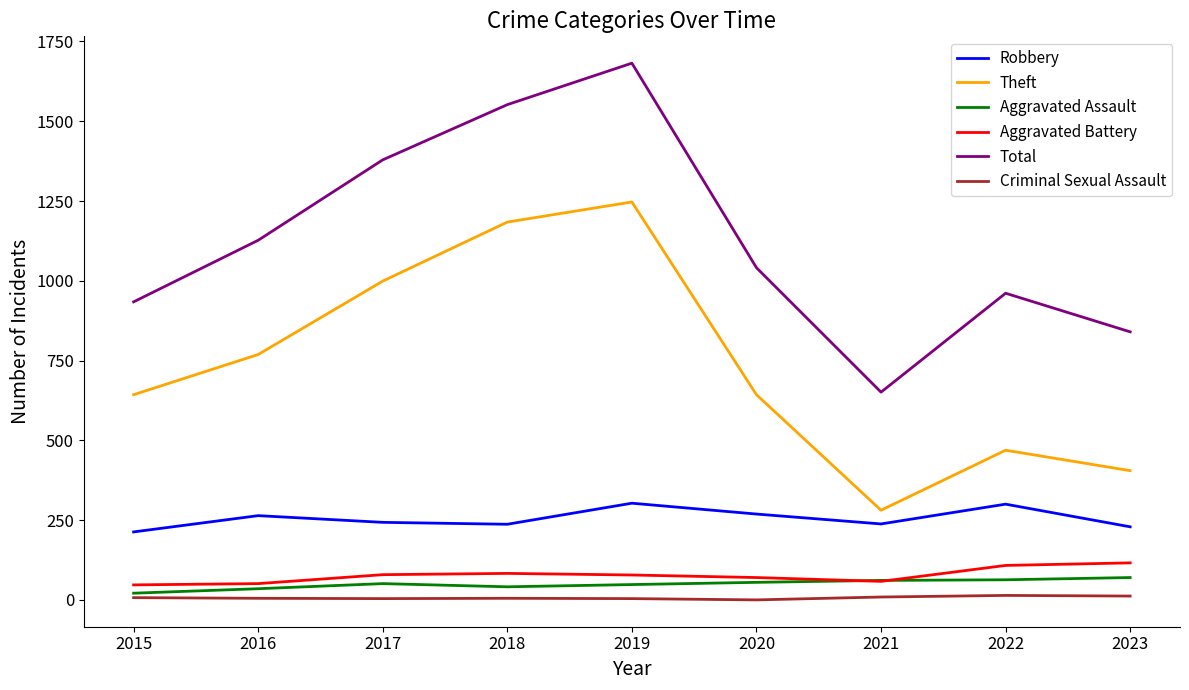

Which series has the largest total across all categories?

Total